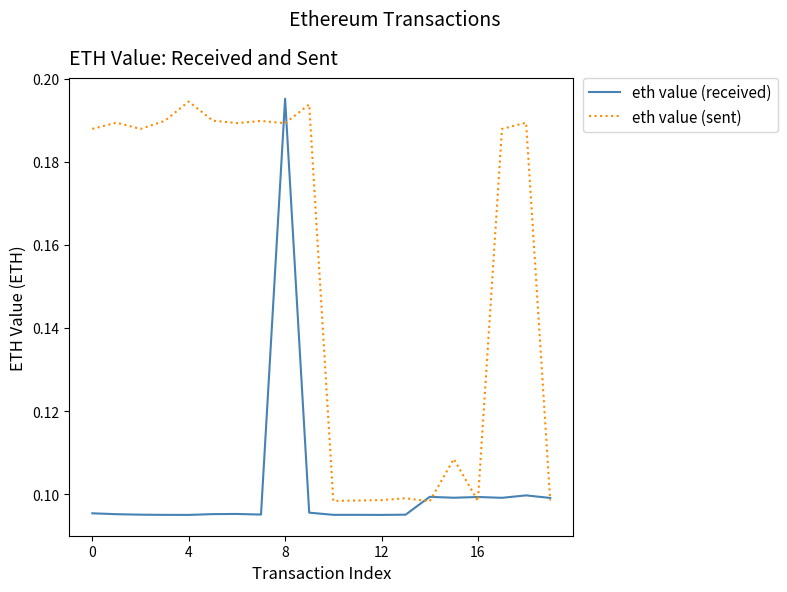

Rank the series by their average value, from lowest to highest.

eth value (received), eth value (sent)